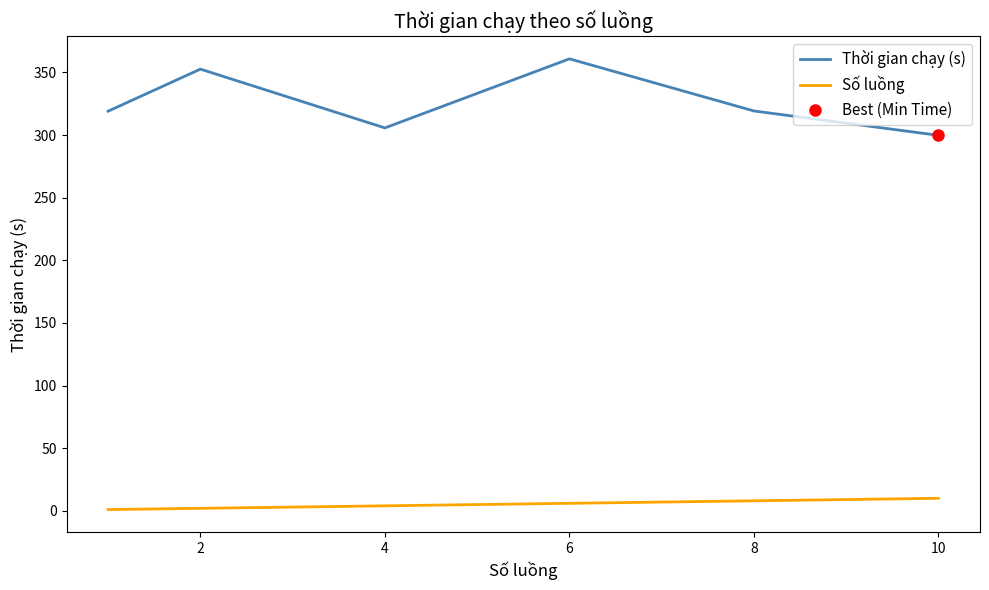

What is the value of the Thời gian chạy (s) point at the 3rd from the left?

305.8